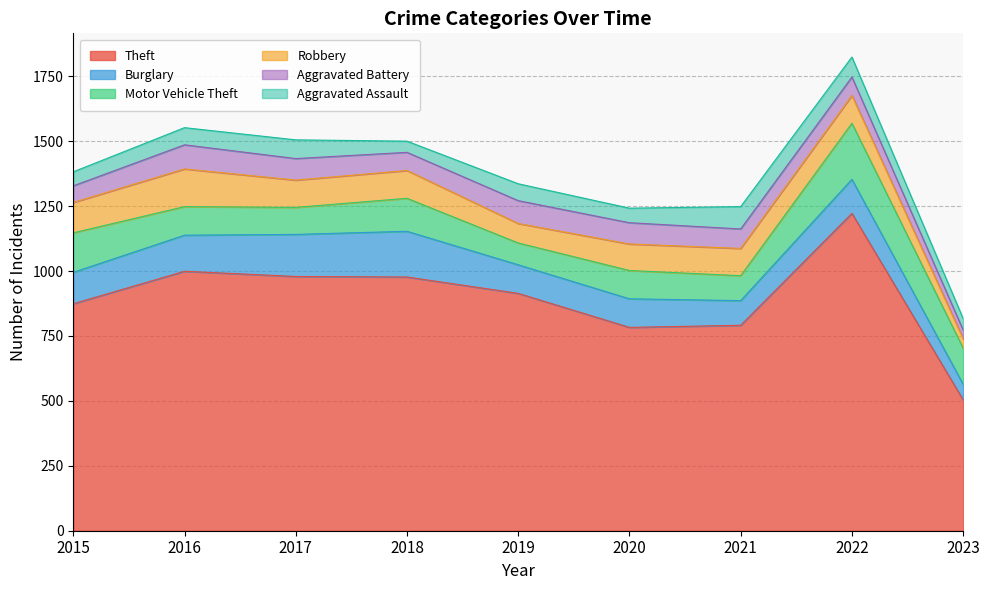

The Robbery series shows 143 at 2018. True or false?

False